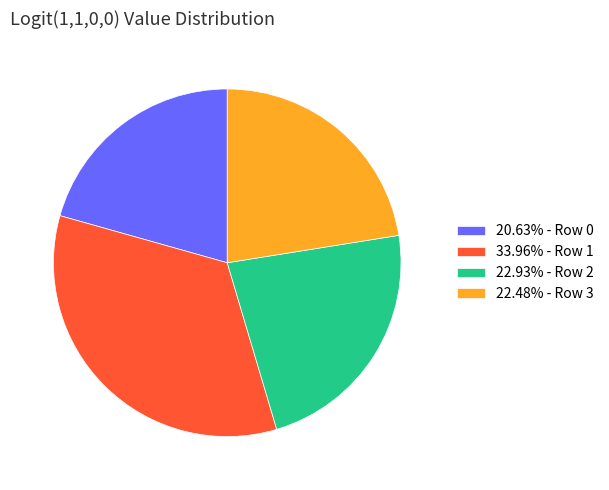

How many slices are in this pie chart?

4